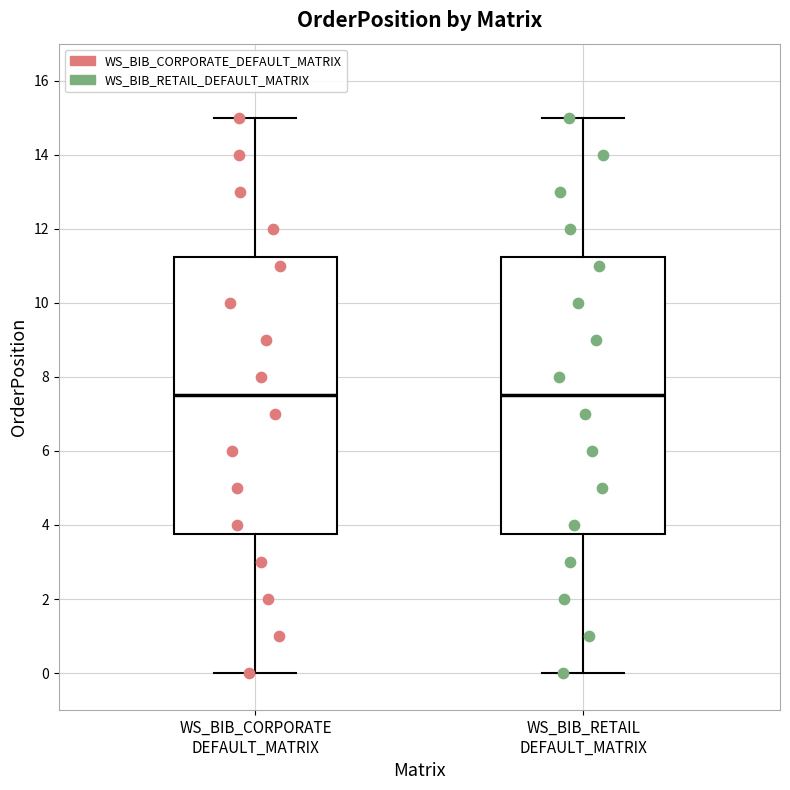

Reading left to right, read every box against the y-axis: the position of its median line, the range the box covers, and the ends of its whiskers. The values are not printed on the chart, so give them approximately, as read against the axis.

WS_BIB_CORPORATE DEFAULT_MATRIX: median 7.6, box 3.8 to 11.2, whiskers 0.0 to 15.0
WS_BIB_RETAIL DEFAULT_MATRIX: median 7.6, box 3.8 to 11.2, whiskers 0.0 to 15.0